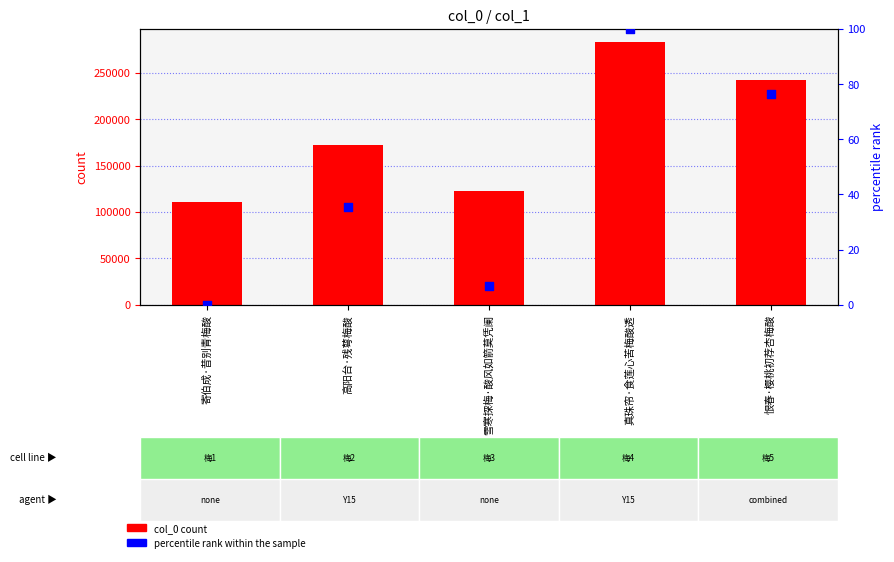

At which category is the sum across all series the highest?

真珠帘·食莲心苦梅酸透